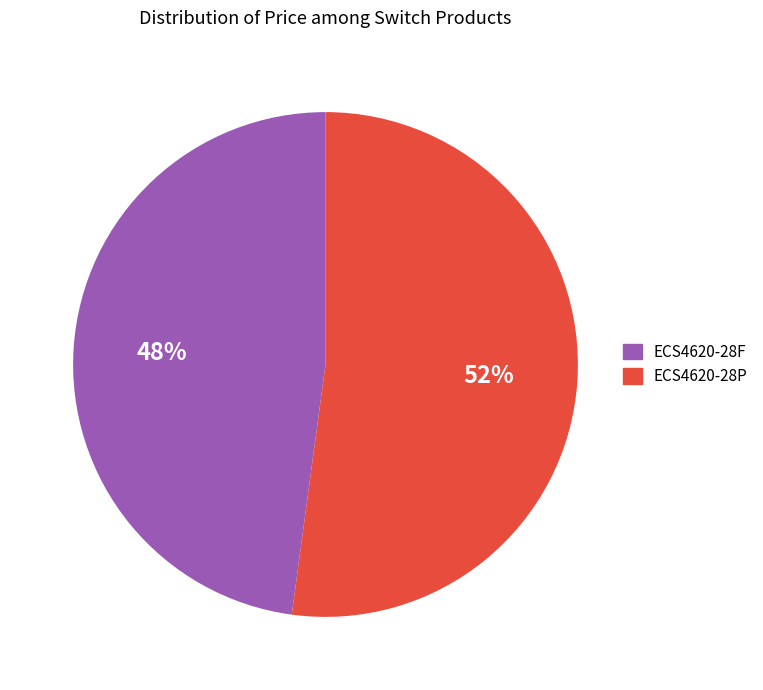

Combined, do ECS4620-28P and ECS4620-28F account for over 50%?

Yes